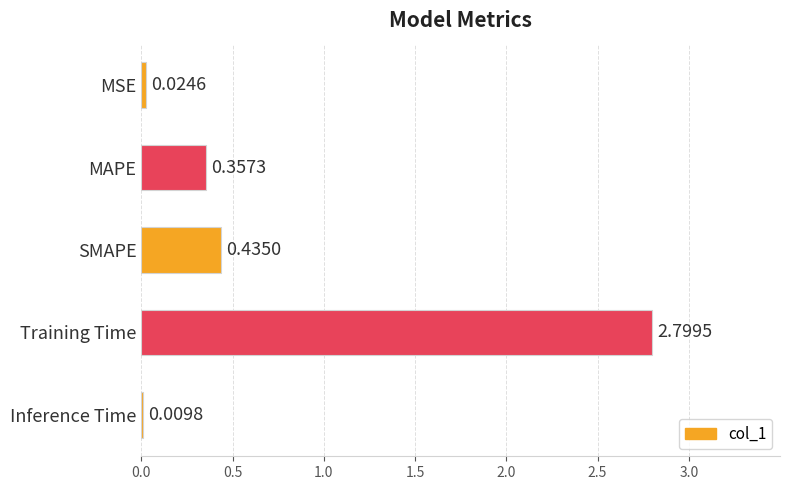

What is the sum of all values?

3.6